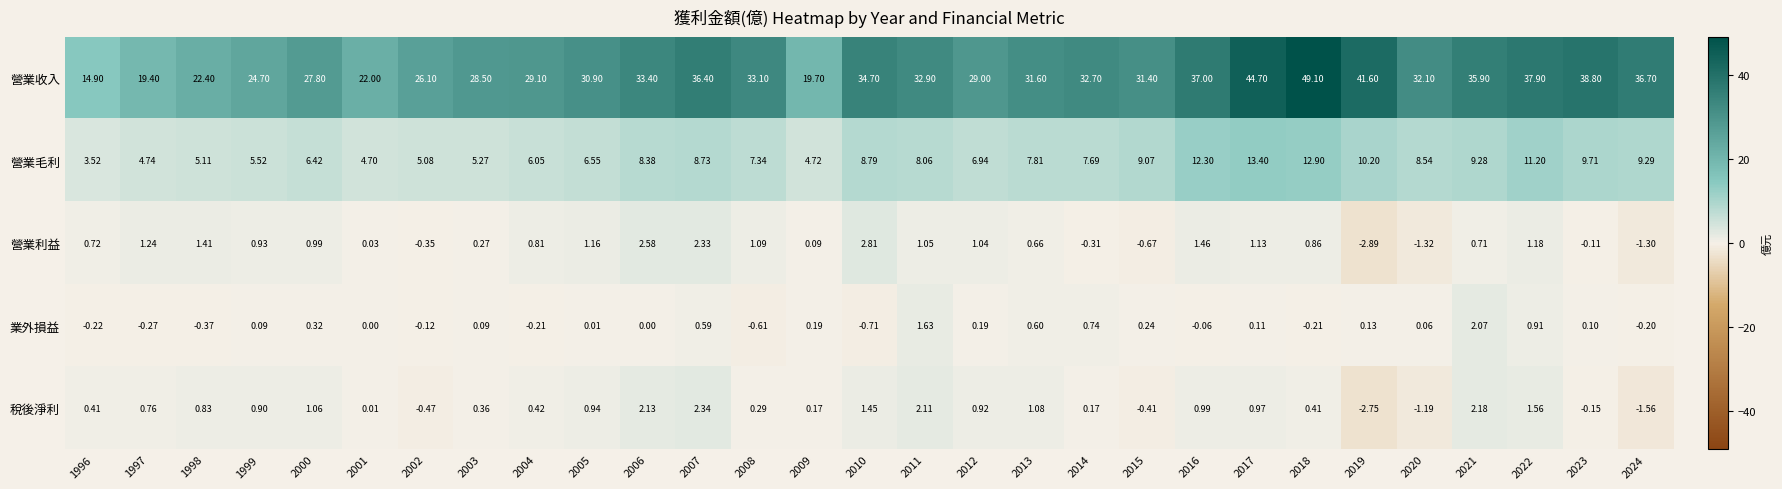

Which series has the largest range (max minus min)?

營業收入